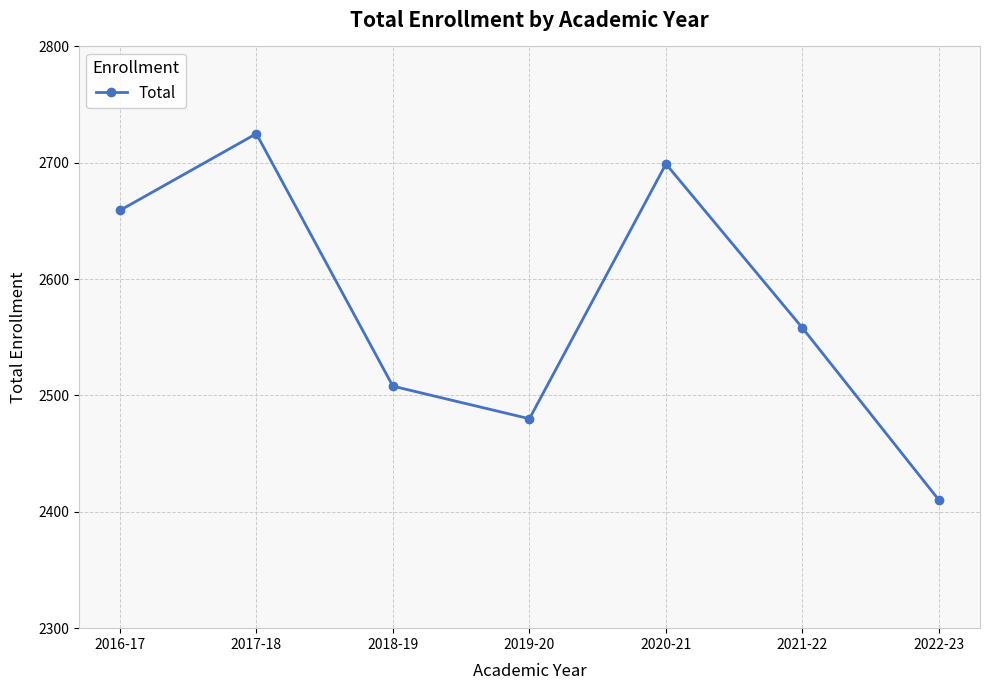

Count the number of categories in the chart.

7